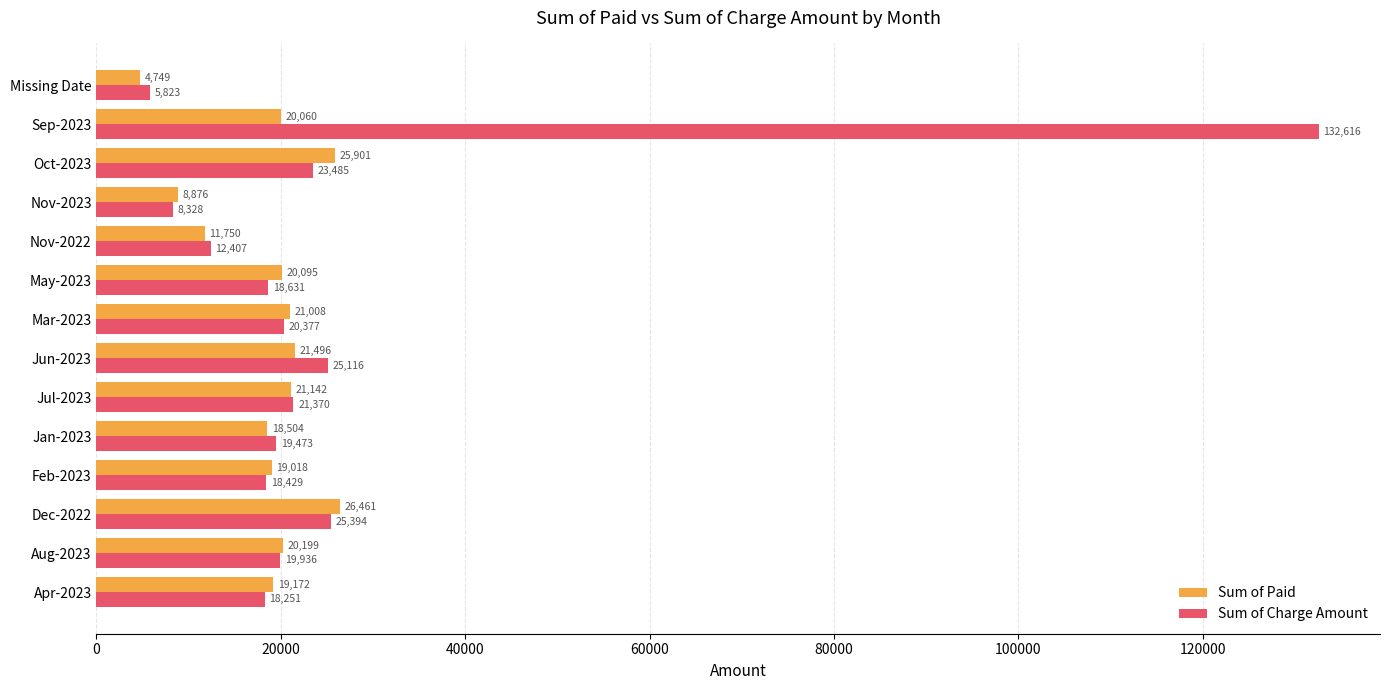

What is the greatest value displayed?

132616.5